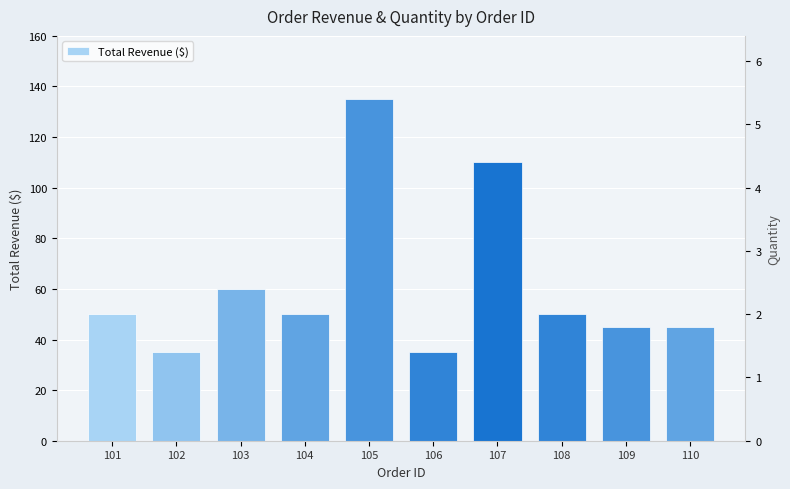

What is the greatest value displayed?

135